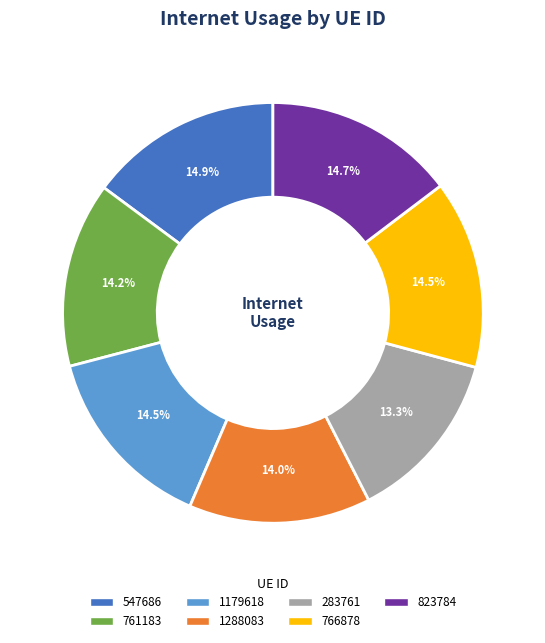

To the nearest percent, what is the average slice percentage?

14%